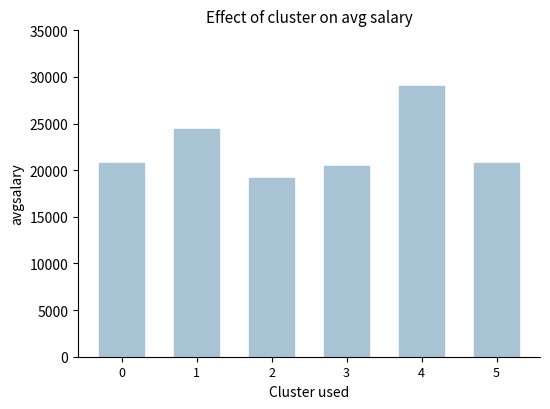

The value at 3 is 20427.3. True or false?

True